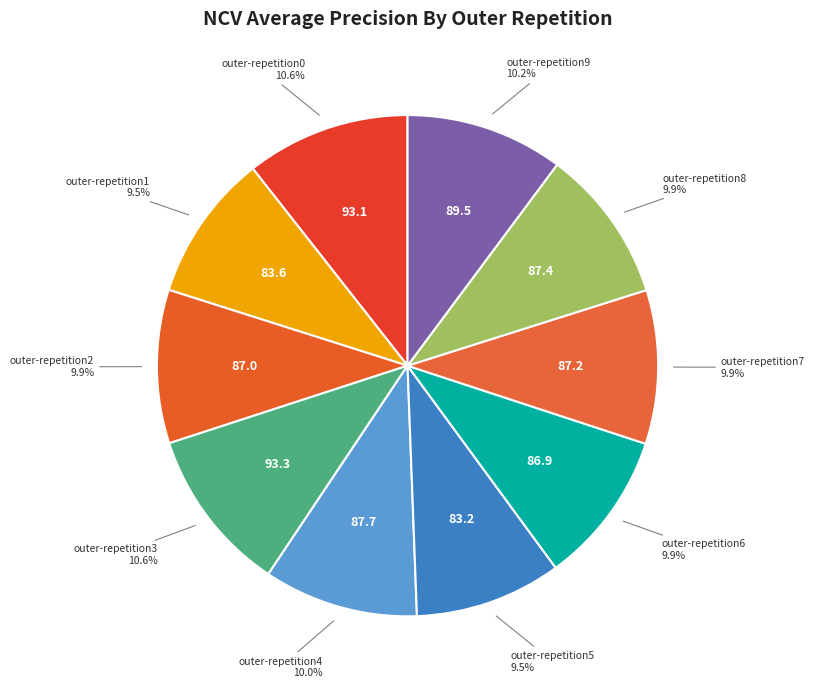

True or false: outer-repetition6 accounts for 10% of the total.

True